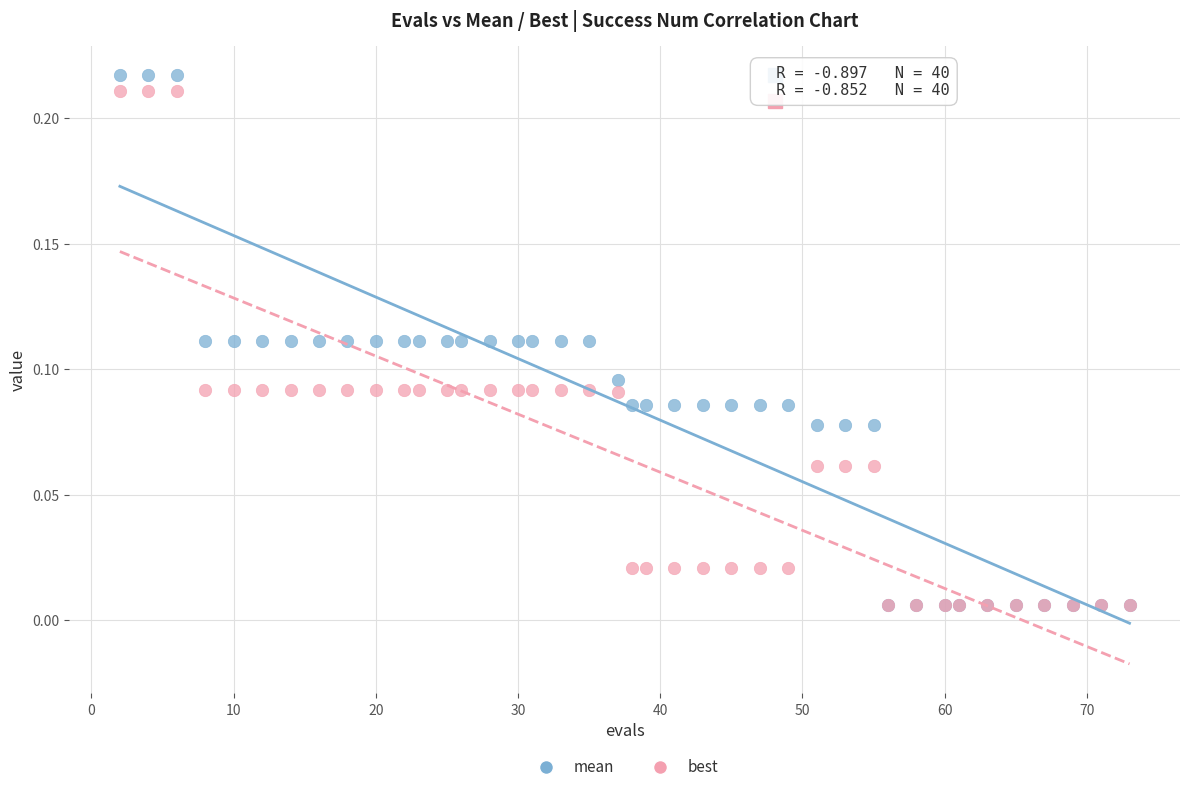

What are all the series names shown in the legend?

mean, best